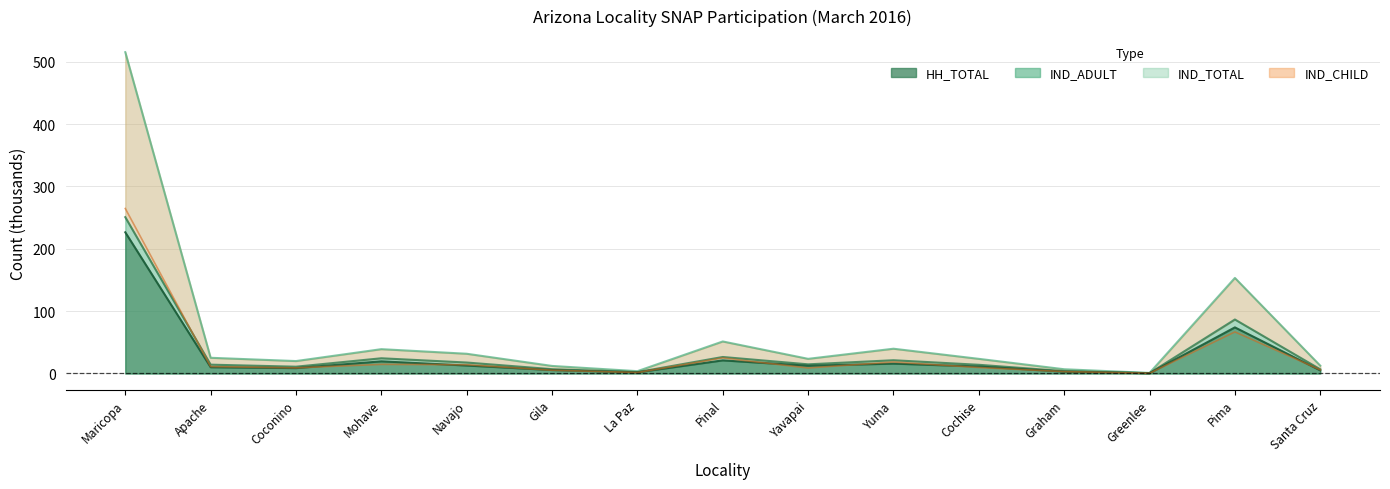

How many values in the IND_TOTAL series are below 23?

6